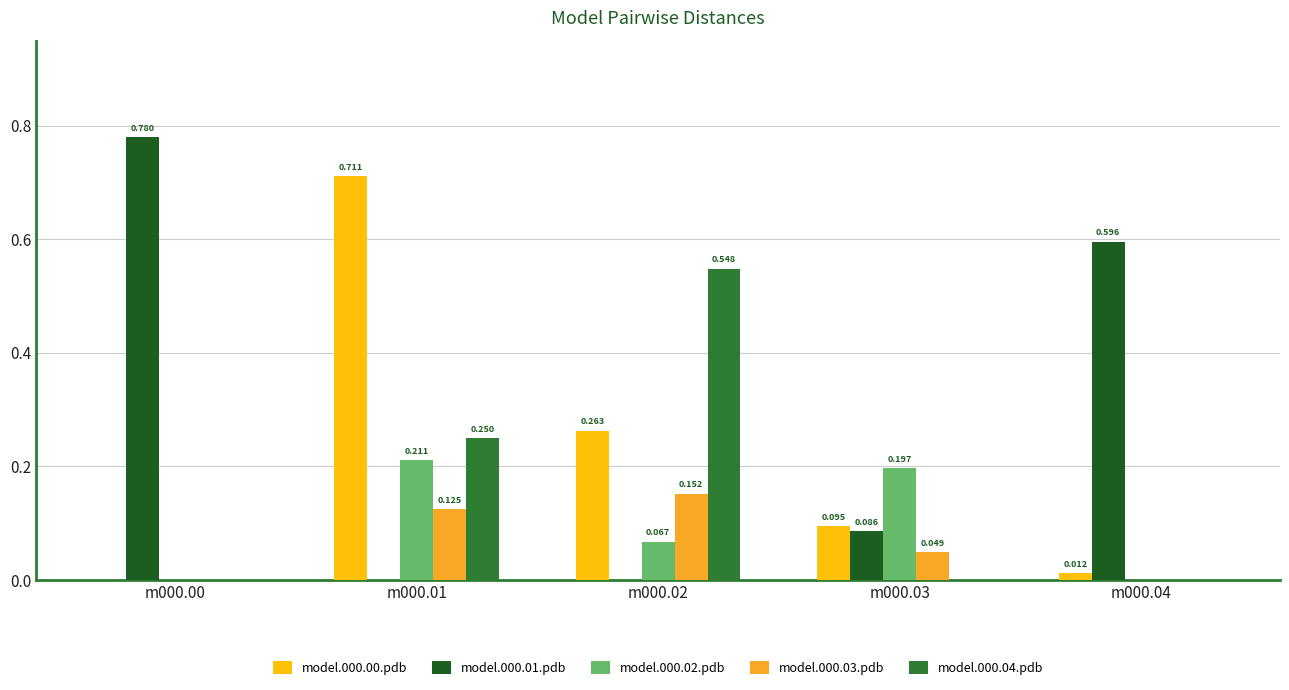

What is the difference between the highest and lowest values at m000.02?

0.5